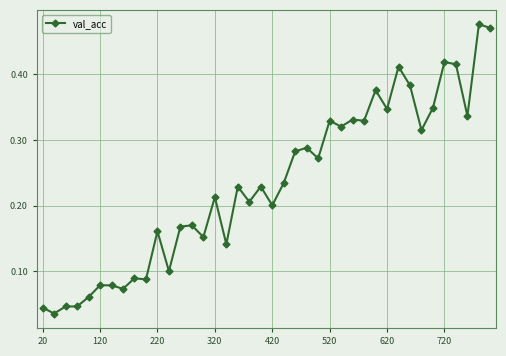

True or false: there are more than 2 points higher than both neighbors.

True